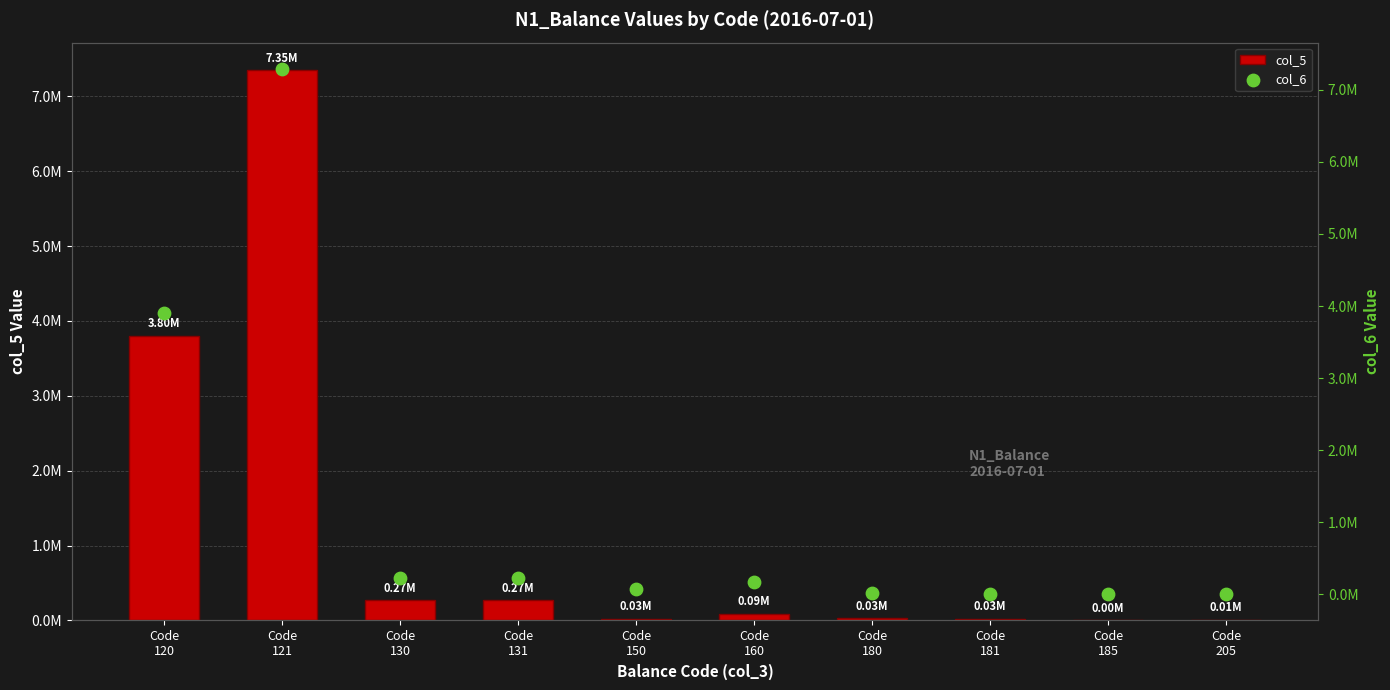

What are all the series names shown in the legend?

col_5, col_6